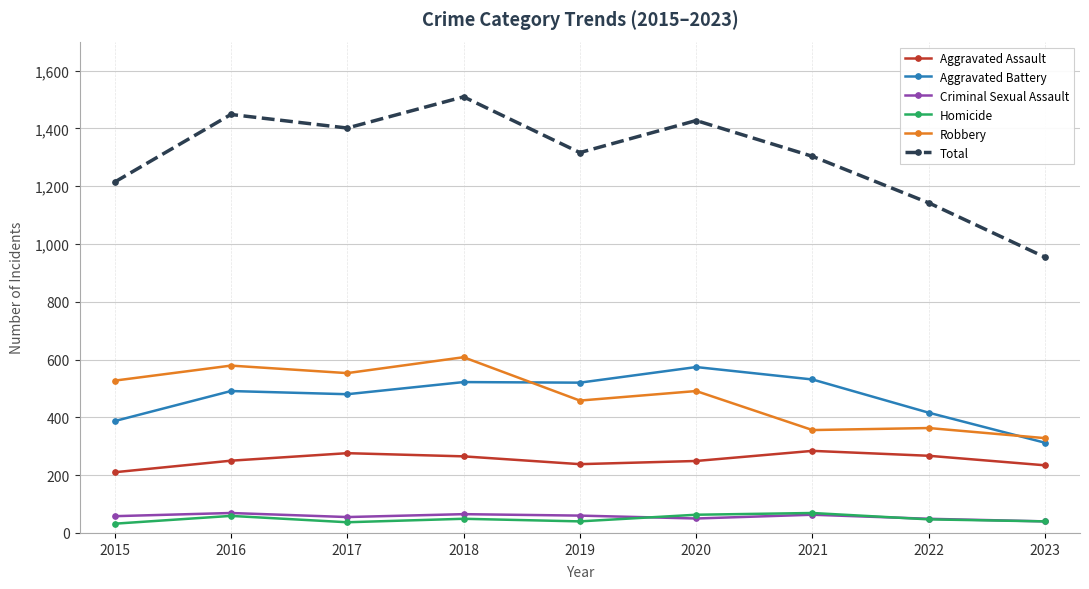

What value does the Aggravated Assault series have at 2022, to the nearest 5?

265